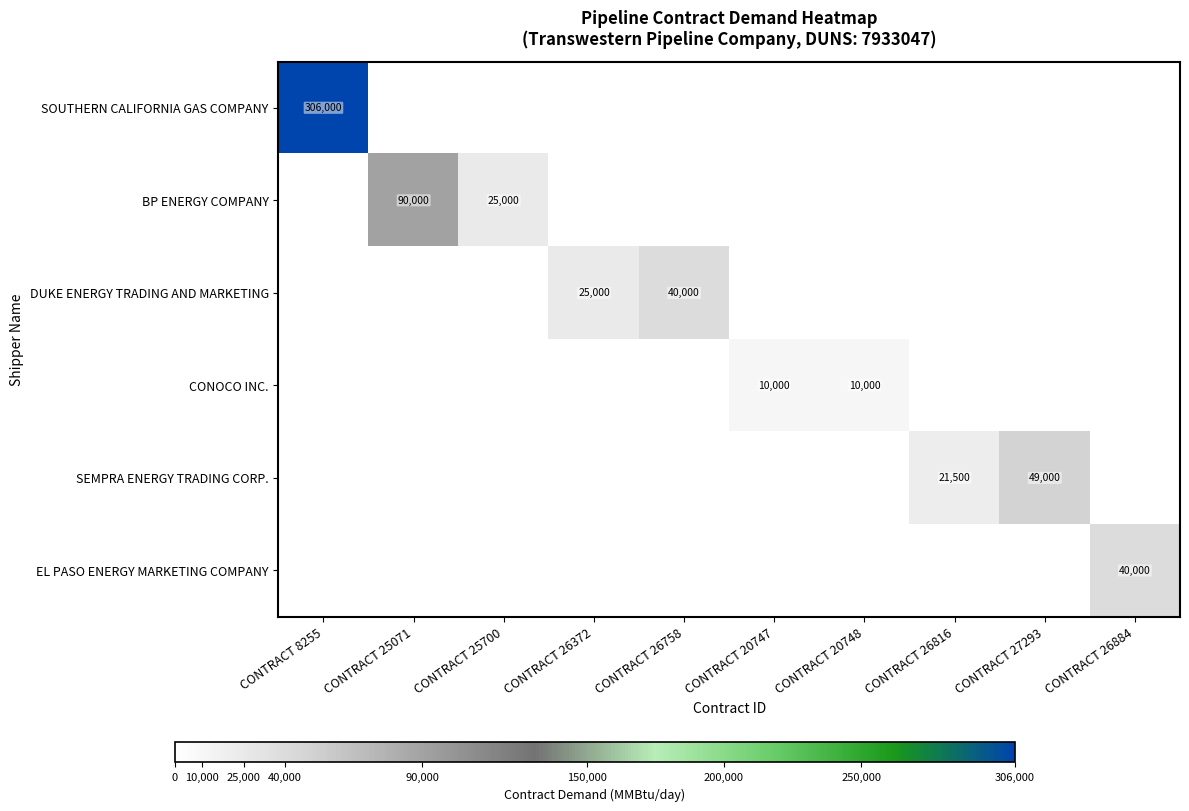

True or false: DUKE ENERGY TRADING AND MARKETING has a value of 13571 at CONTRACT 26758.

False